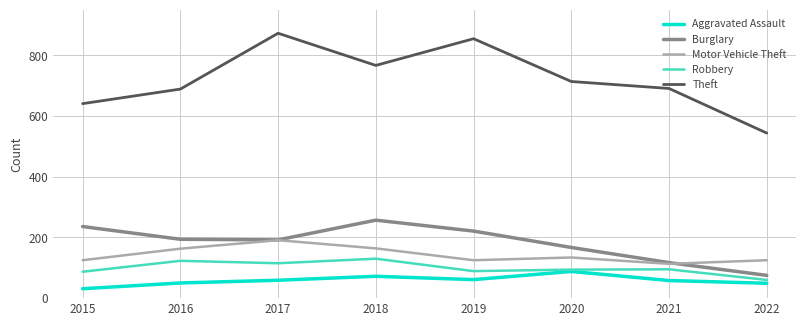

Rank the series at 2022 from lowest to highest value.

Aggravated Assault, Robbery, Burglary, Motor Vehicle Theft, Theft